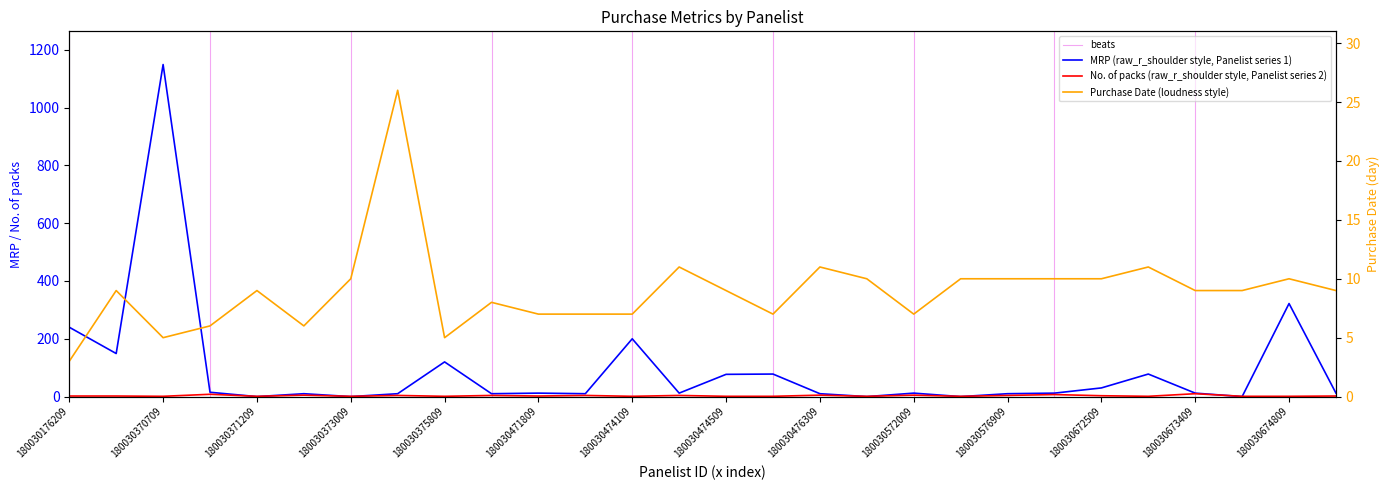

How many values in MRP are above zero?

23